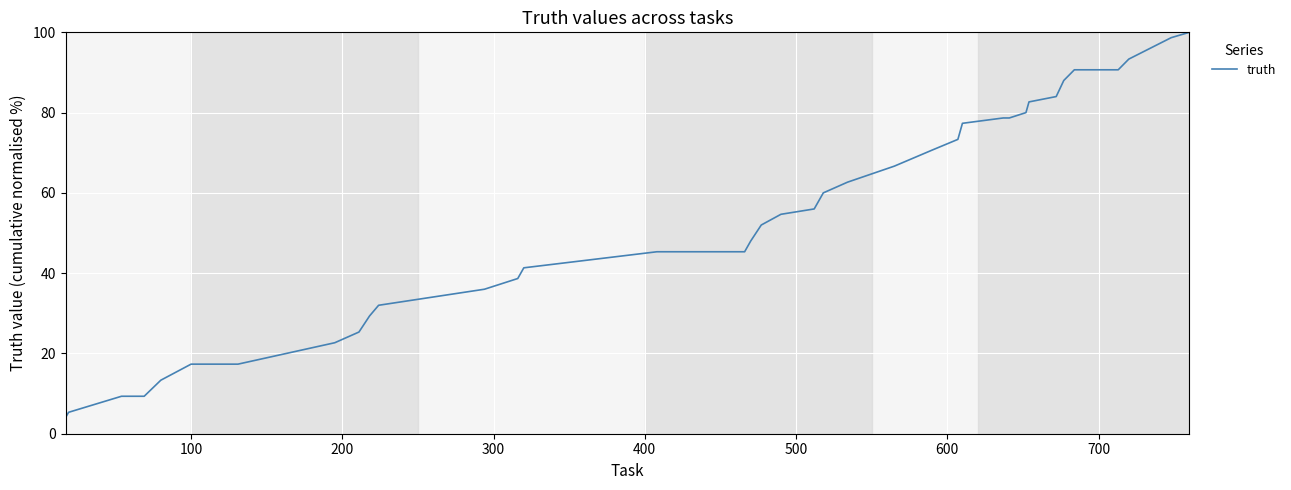

Does the chart display data point markers on the line(s)?

No